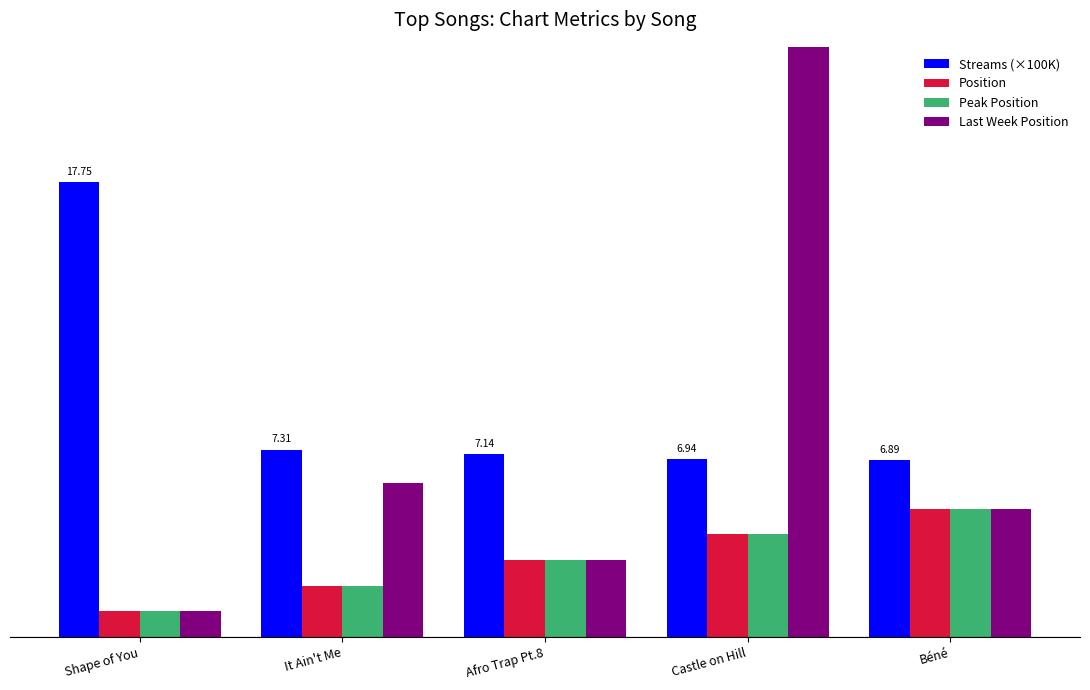

The Last Week Position series shows 1.4 at Afro Trap Pt.8. True or false?

False